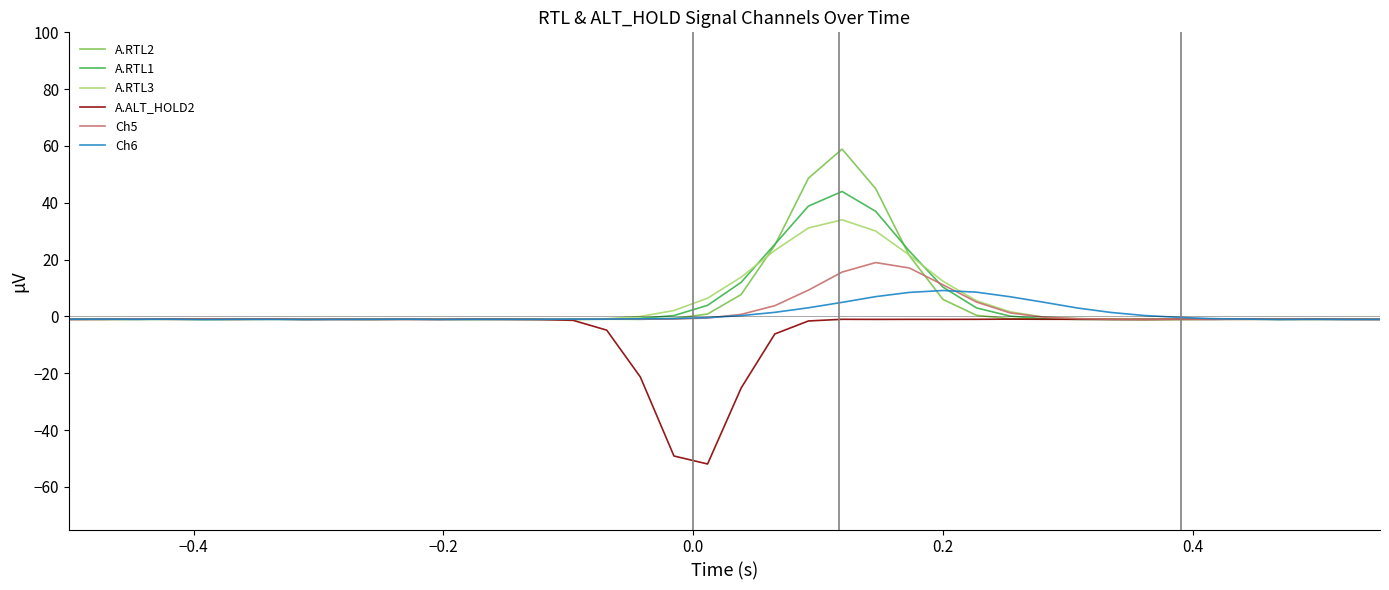

How many categories are shown in the chart?

40